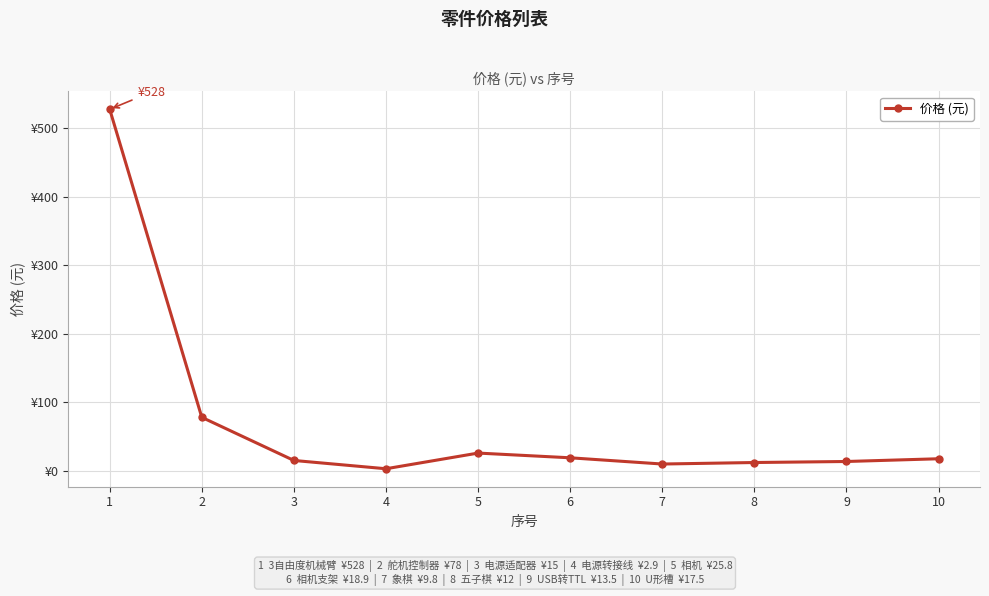

Does the chart have visible grid lines?

Yes